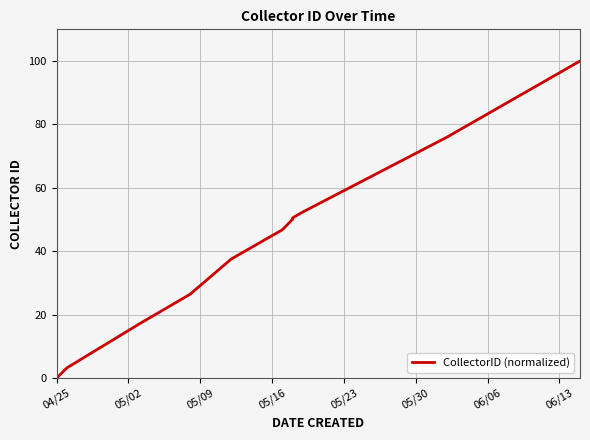

Count the number of data series in this chart.

1